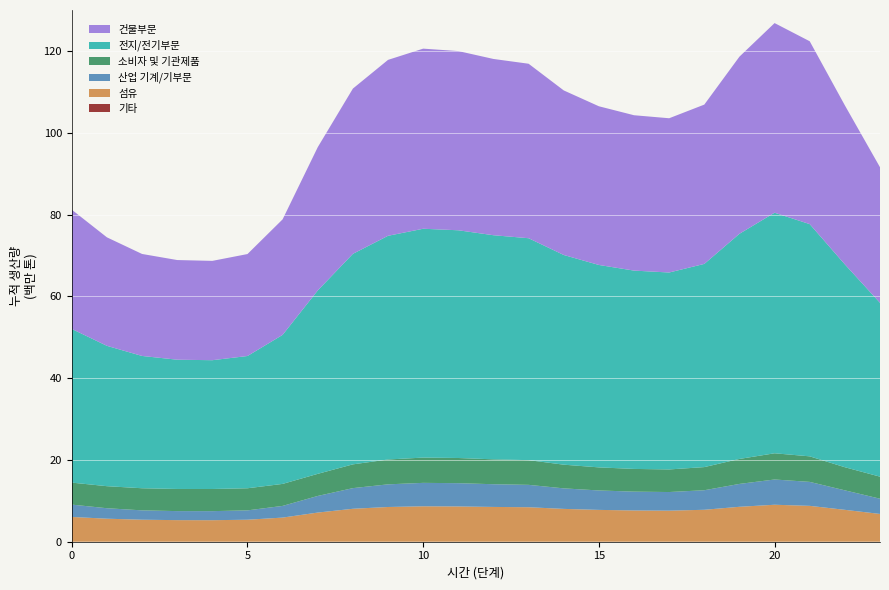

Reading left to right, what are all the values shown in this chart?

col_1: 0.0	0.0	0.0	0.0	0.0	0.0	0.0	0.0	0.0	0.0	0.0	0.0	0.0	0.0	0.0	0.0	0.0	0.0	0.0	0.0	0.0	0.0	0.0	0.0
col_3: 6.1	5.6	5.4	5.3	5.3	5.4	5.9	7.1	8.1	8.5	8.7	8.6	8.5	8.4	8.0	7.8	7.6	7.6	7.8	8.5	9.0	8.8	7.8	6.8
col_4: 3.0	2.6	2.3	2.2	2.2	2.3	2.9	4.1	5.0	5.5	5.7	5.7	5.6	5.5	5.0	4.8	4.6	4.6	4.8	5.6	6.2	5.9	4.8	3.7
col_5: 5.4	5.4	5.4	5.4	5.4	5.4	5.4	5.4	5.8	6.1	6.2	6.2	6.1	6.0	5.8	5.6	5.6	5.5	5.7	6.1	6.4	6.2	5.6	5.4
col_6: 37.6	34.3	32.3	31.6	31.5	32.3	36.4	44.8	51.5	54.7	55.9	55.7	54.8	54.3	51.3	49.5	48.5	48.2	49.7	55.0	58.8	56.8	49.6	42.5
col_7: 29.2	26.5	24.9	24.4	24.3	24.9	28.2	35.0	40.4	43.0	44.0	43.8	43.1	42.7	40.2	38.8	38.0	37.7	38.9	43.3	46.4	44.7	38.9	33.1